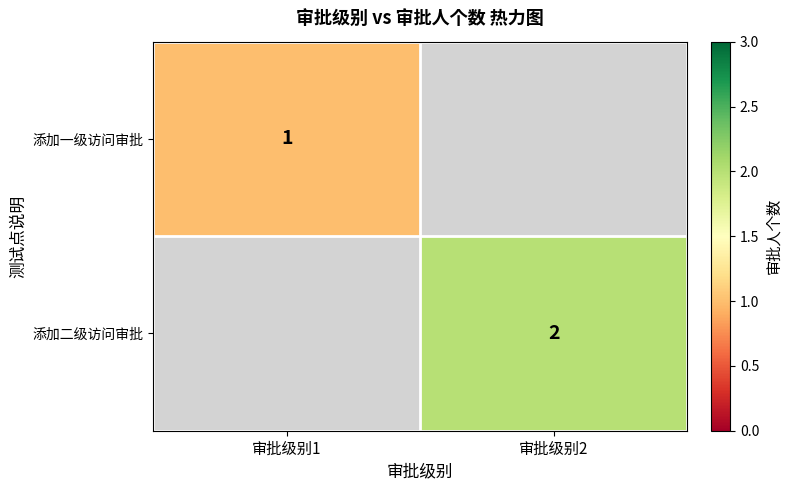

The 添加二级访问审批 series shows 2 at 审批级别2. True or false?

True